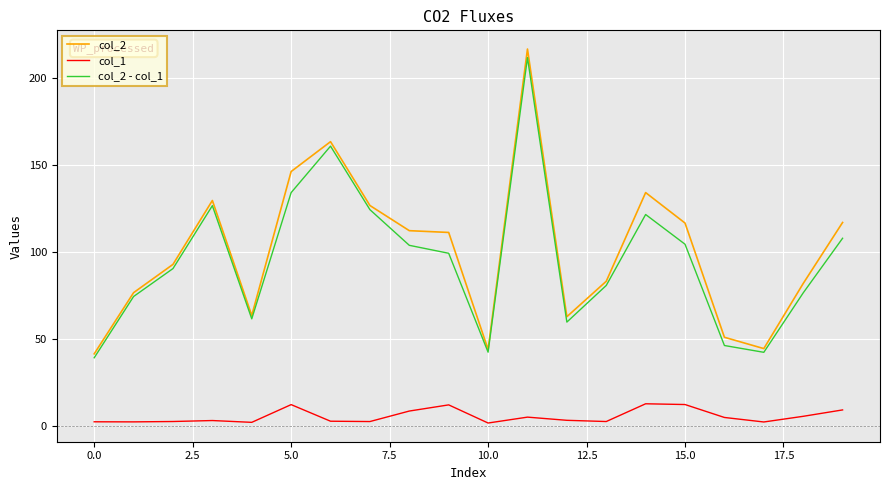

What is the greatest value displayed?

216.7